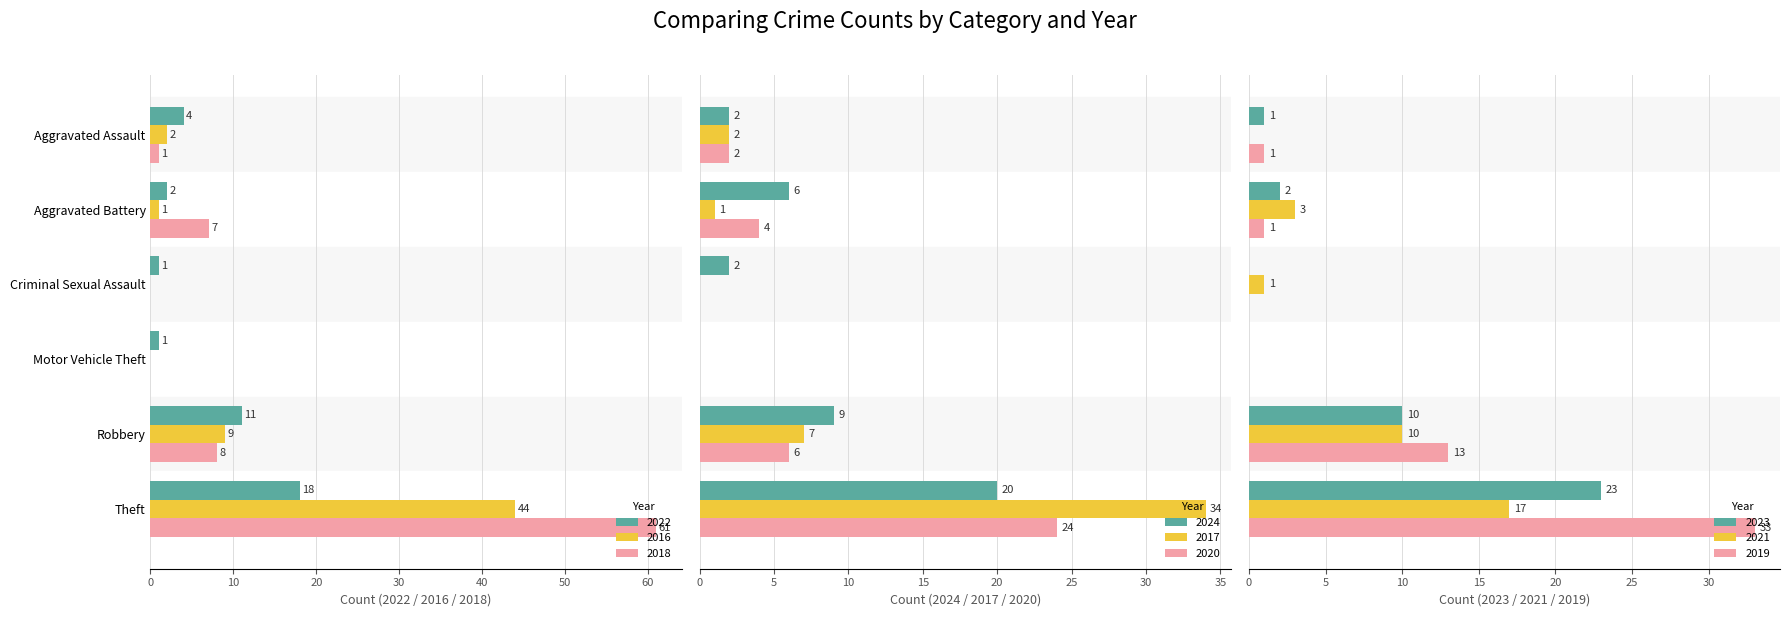

At how many categories does at least one series exceed 54?

1